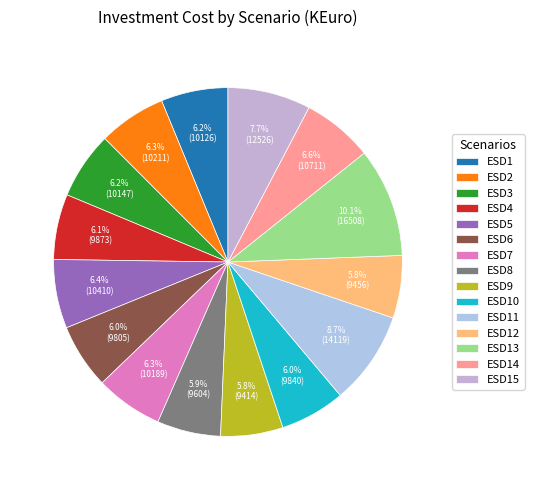

Is ESD12 the majority of the pie?

No